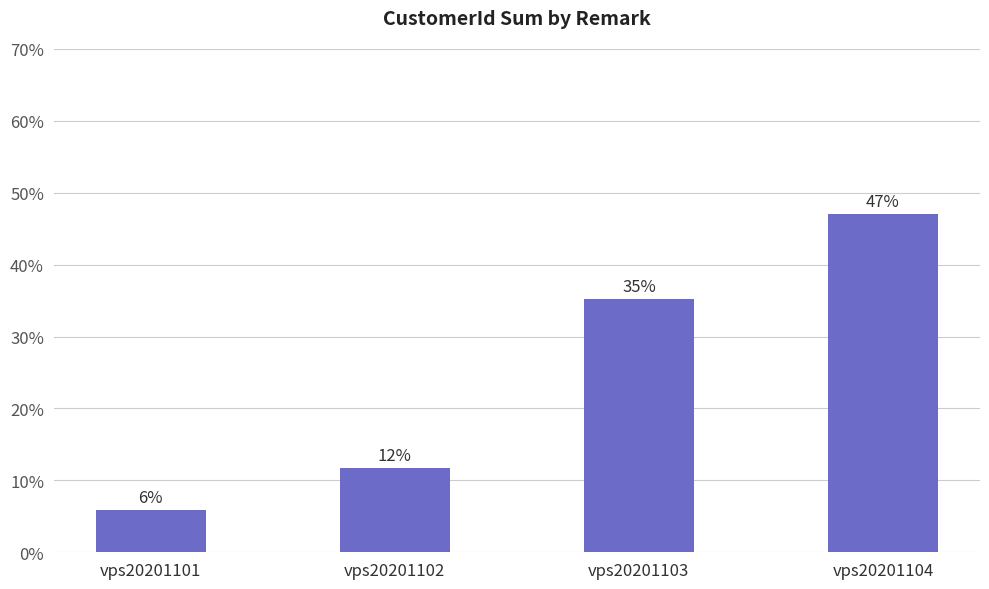

What is the minimum value shown in the chart?

0.1